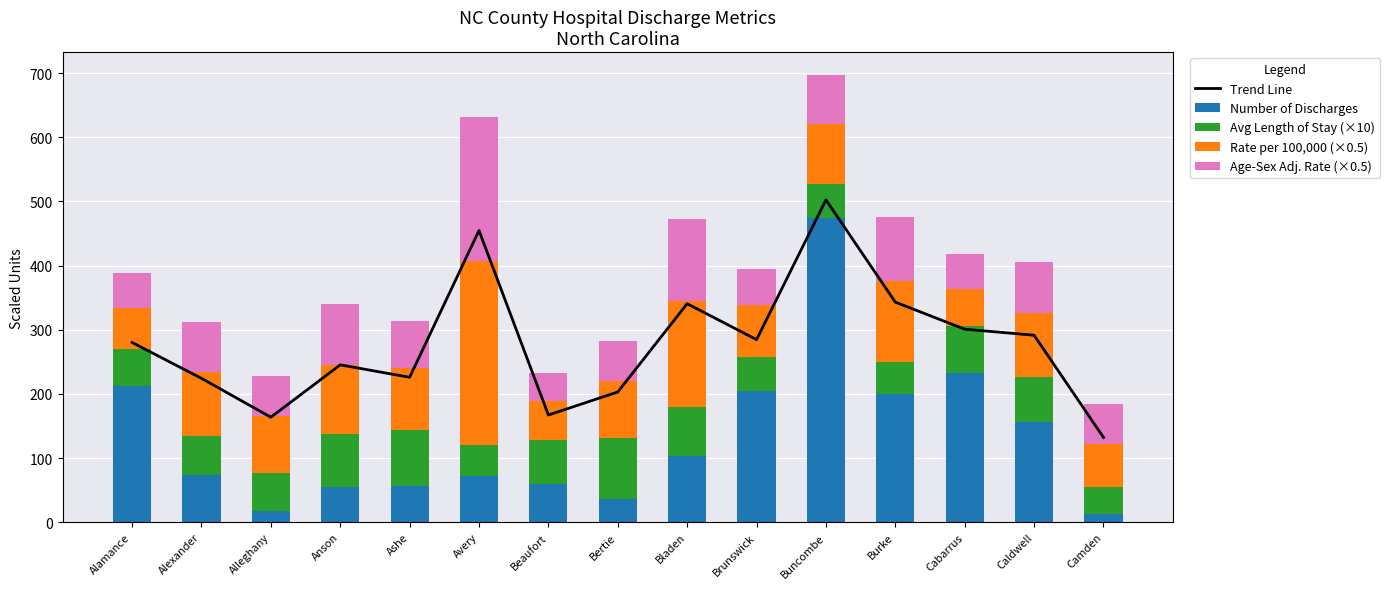

How many groups of bars are there?

15